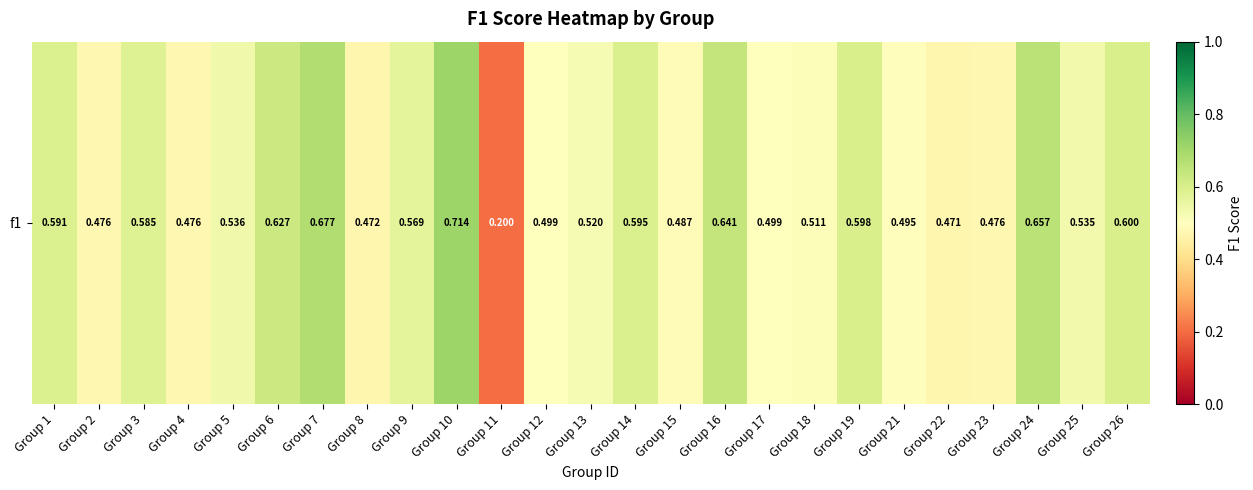

Count the values in the range 0 to 1.

25